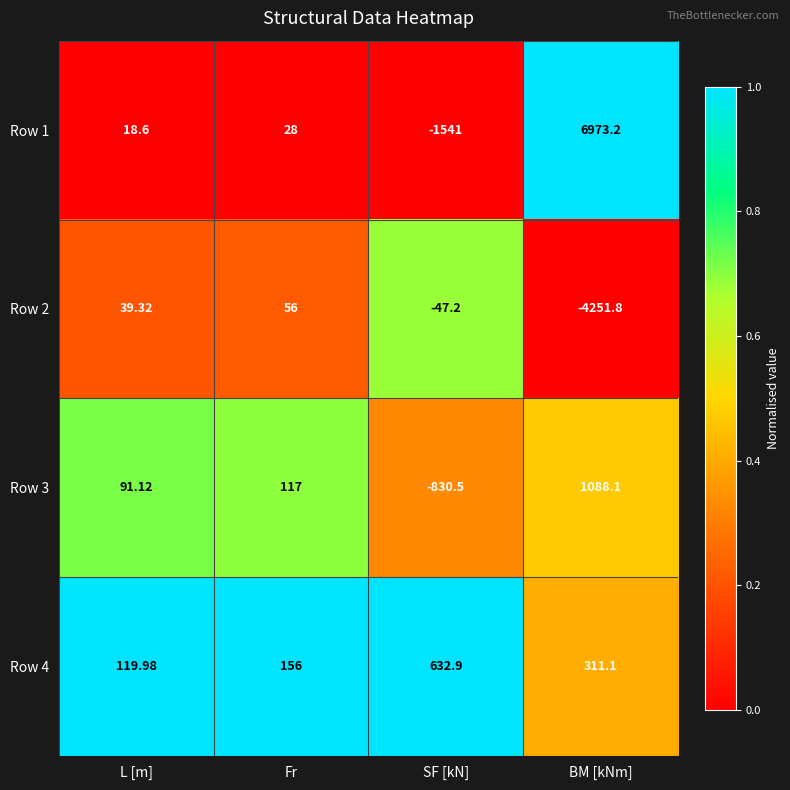

What is the total value across all series at SF [kN]?

-1785.8